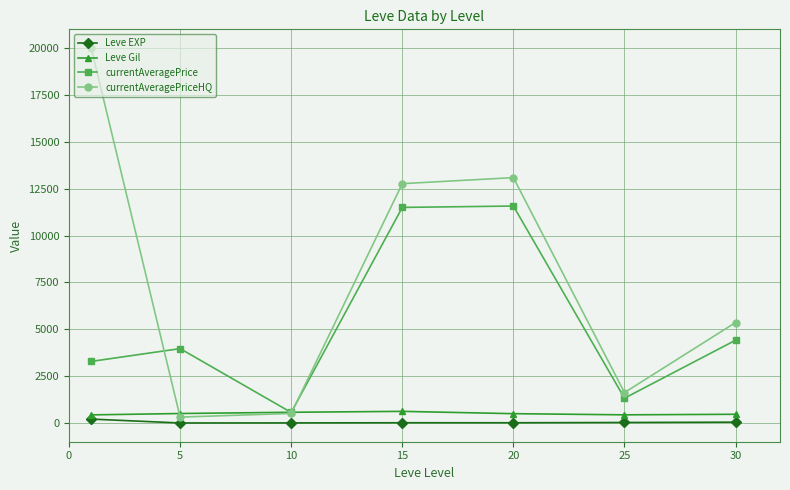

Which series has the largest range (max minus min)?

currentAveragePriceHQ